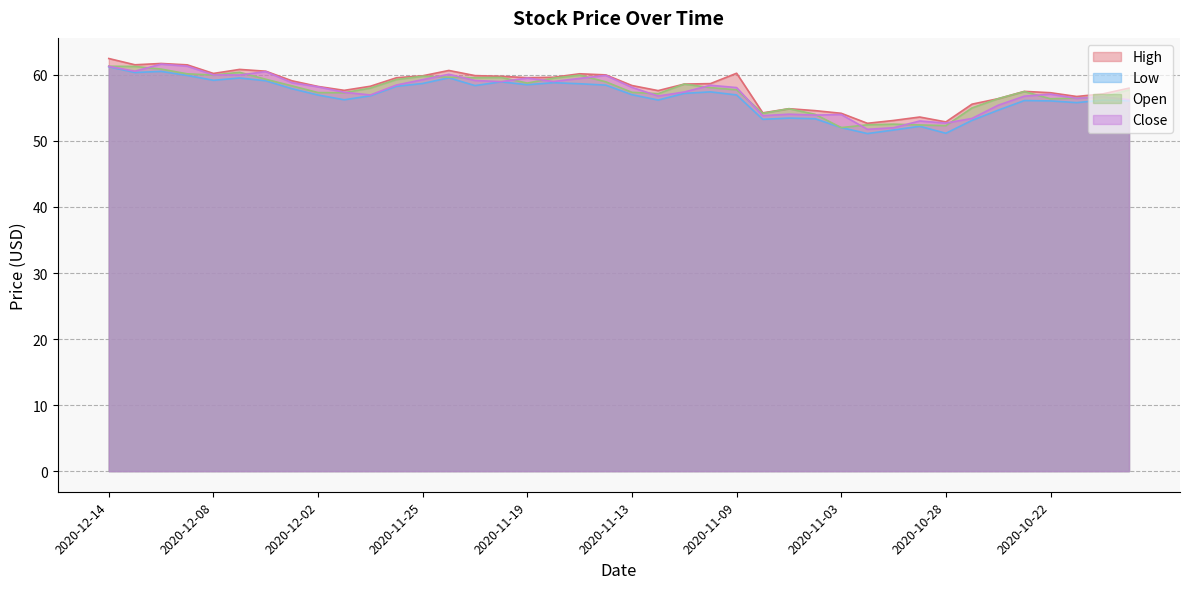

List the series in order of their peak value, lowest first.

Low, Open, Close, High